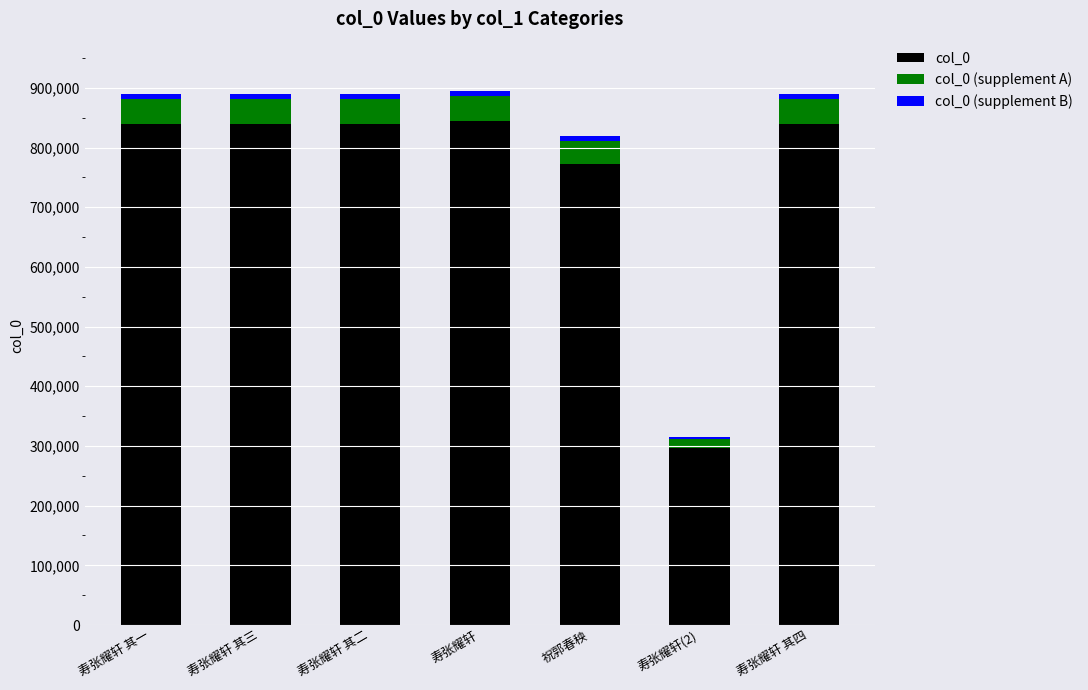

Read the col_0 value at 寿张耀轩 其一.

839147.0